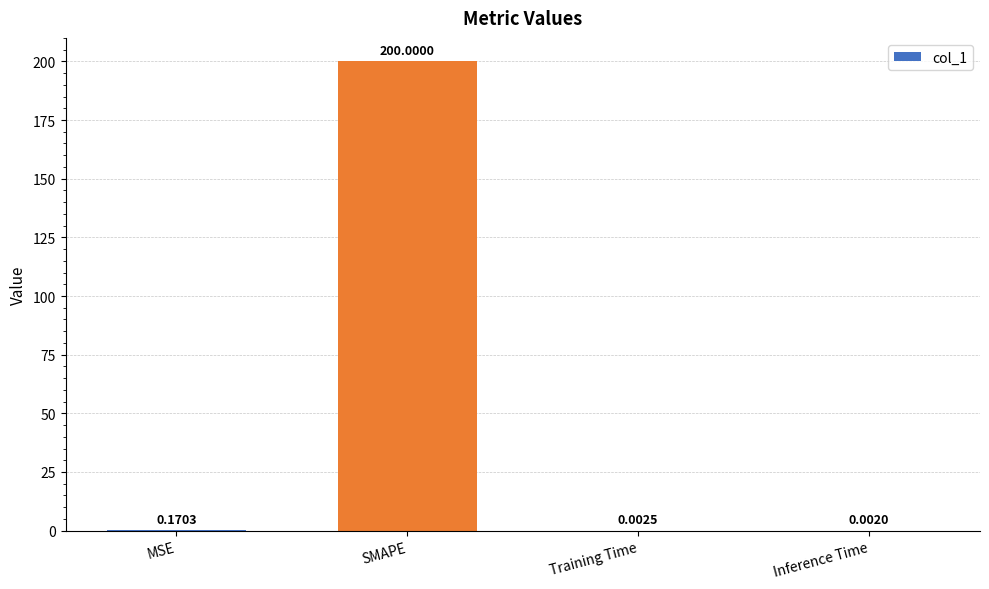

Which has a higher value, SMAPE or Inference Time?

SMAPE